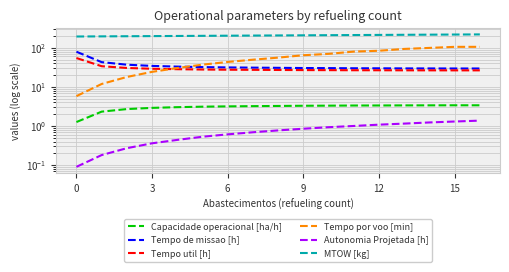

True or false: MTOW [kg] and Tempo por voo [min] intersect in this chart.

False